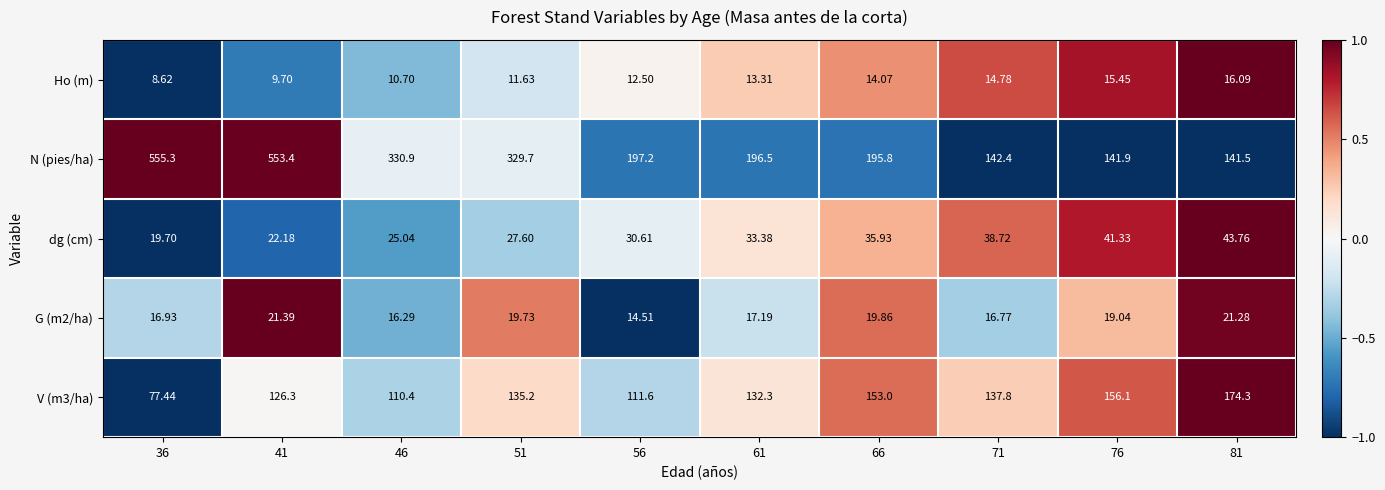

Which series has the largest total across all categories?

N (pies/ha)